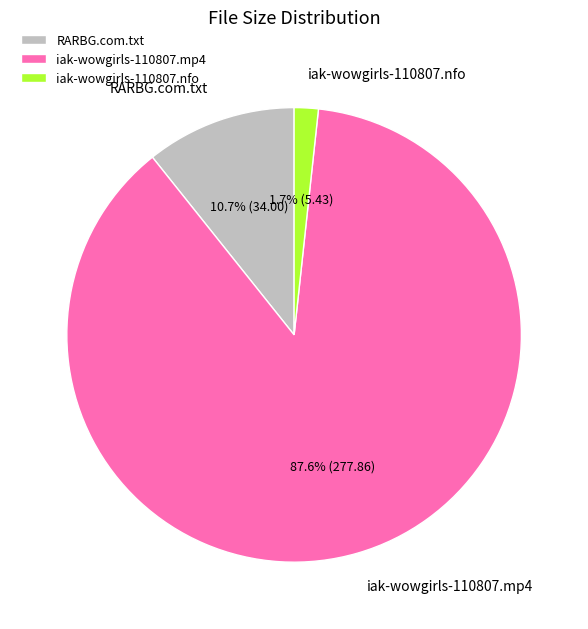

Is there any slice that represents more than half of the pie?

Yes